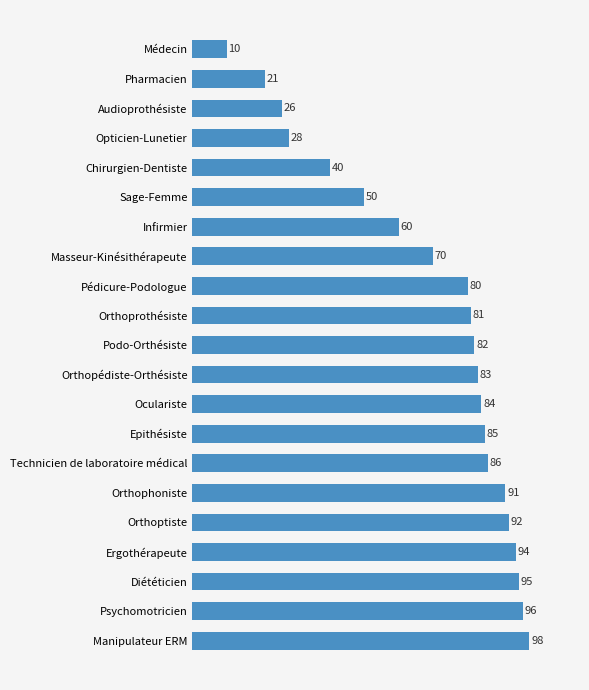

Which label corresponds to the smallest value in the chart?

Médecin